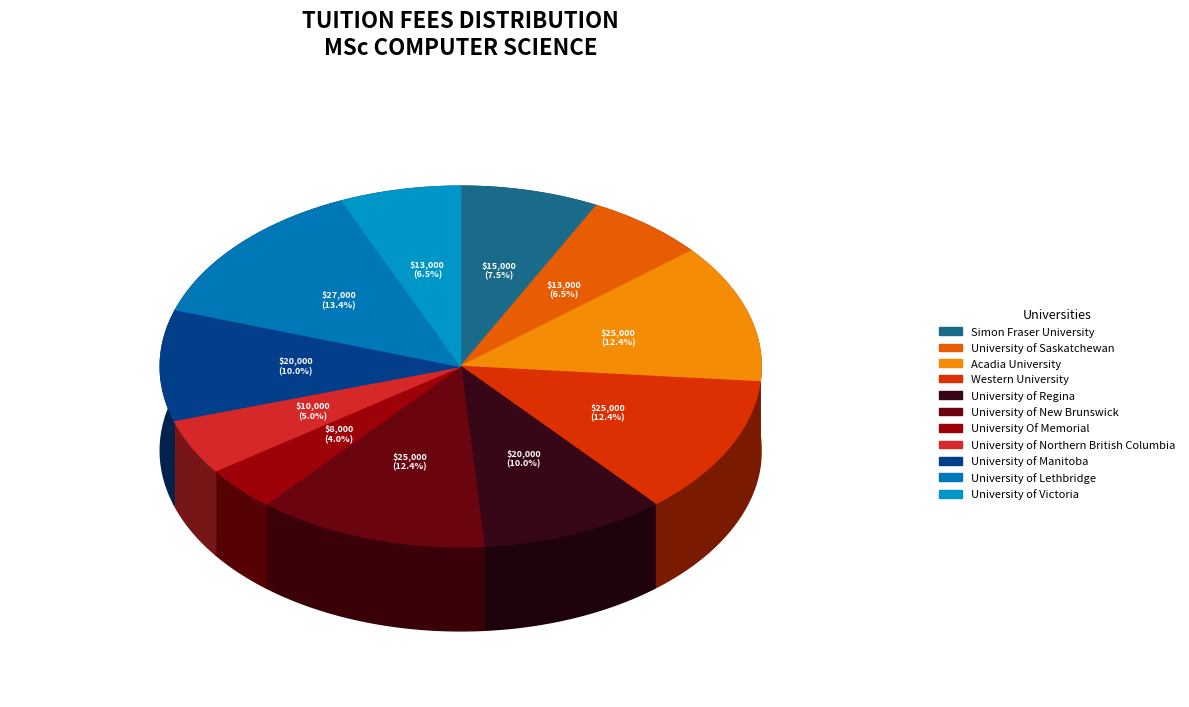

To the nearest percent, what percentage of the pie is University of Regina?

10%